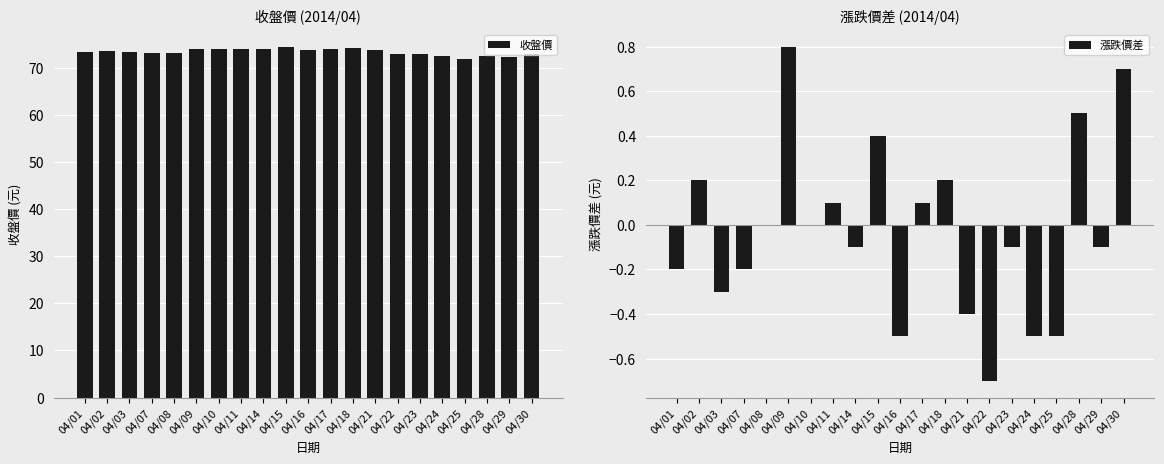

How many values in the 漲跌價差 series exceed 0?

8